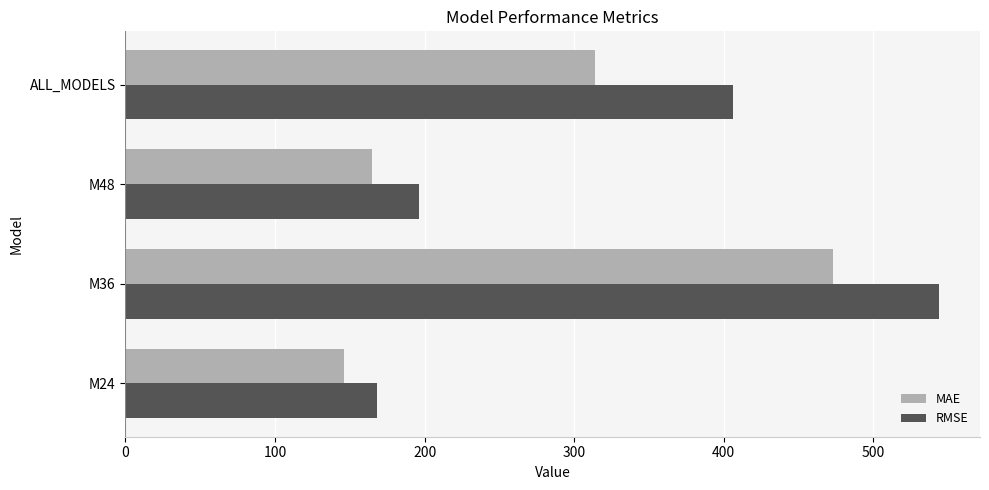

What is the maximum value for MAE?

473.2